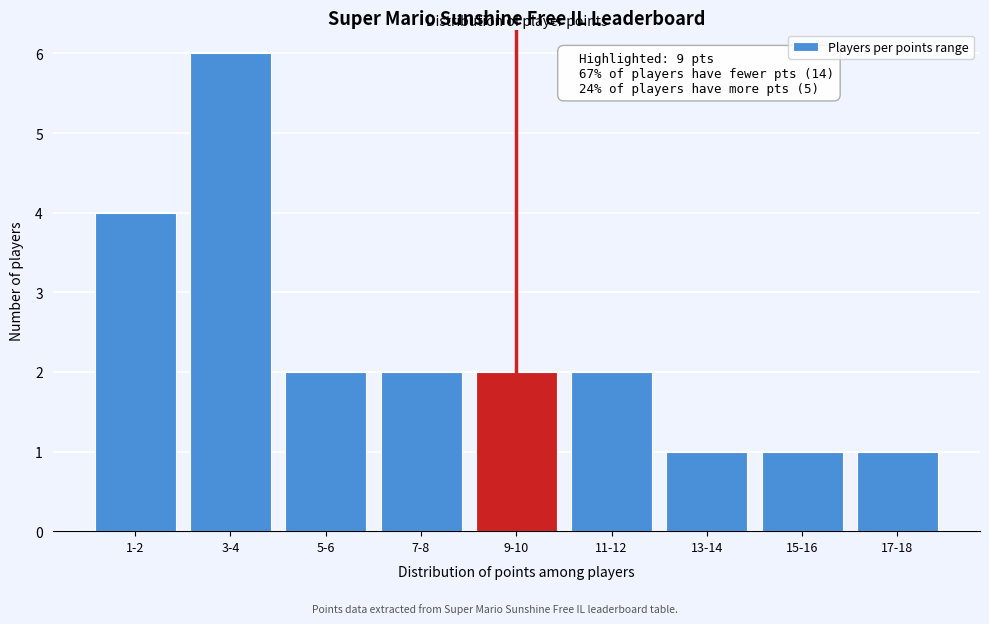

Reading left to right, list all the values displayed in this chart.

4	6	2	2	2	2	1	1	1